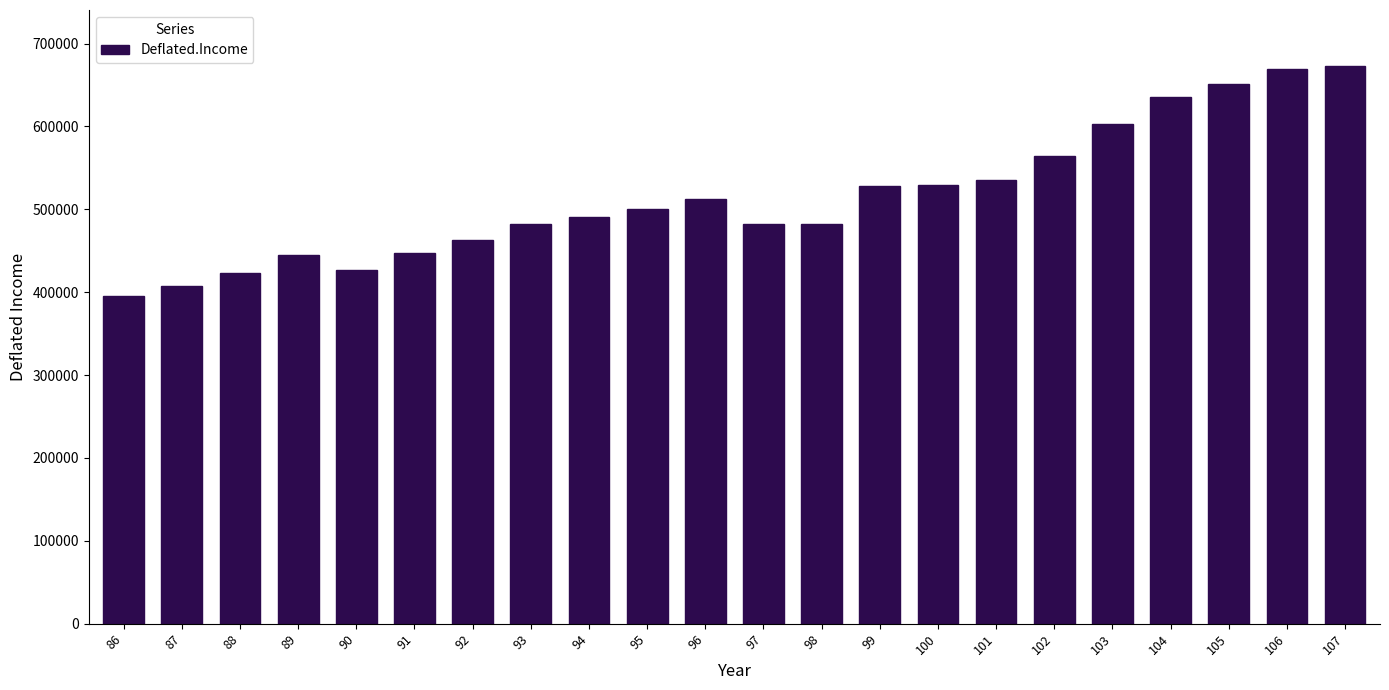

What is the change in value from 89 to 103?

+157586.7